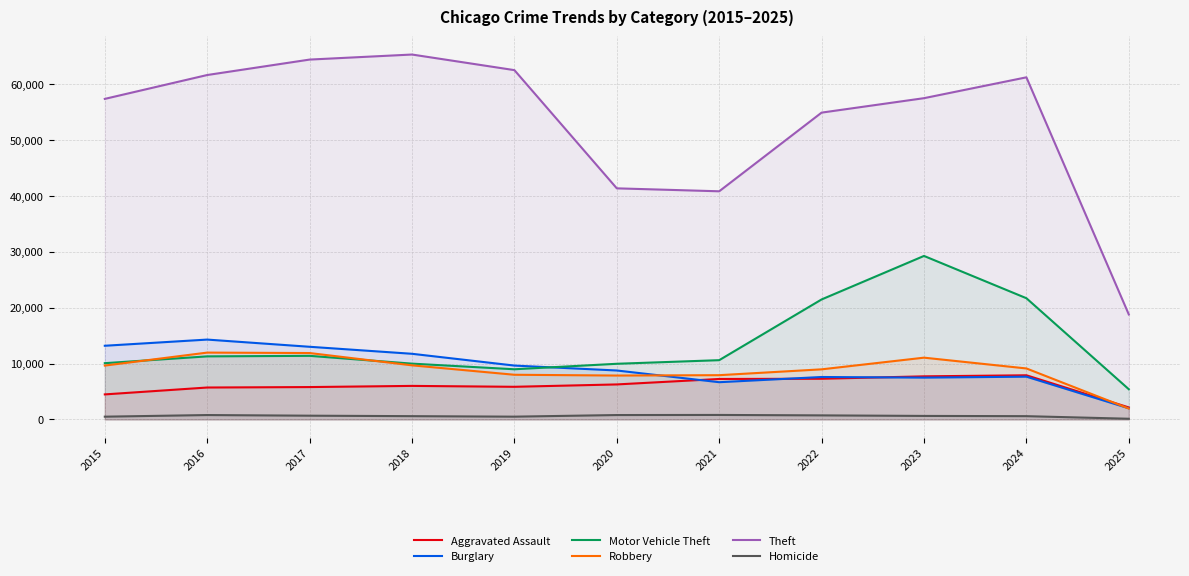

What is the maximum value shown in the chart?

65289